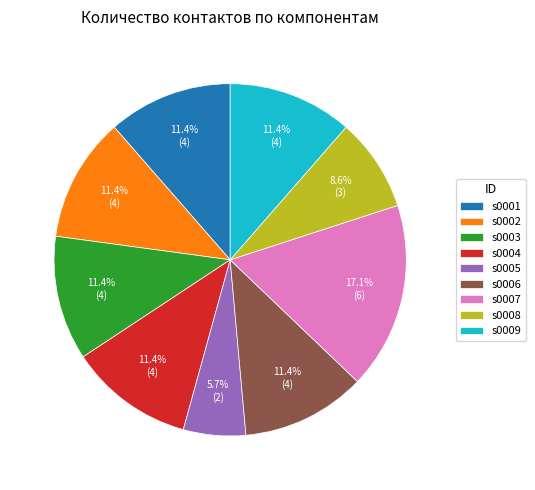

Is s0006 the majority of the pie?

No